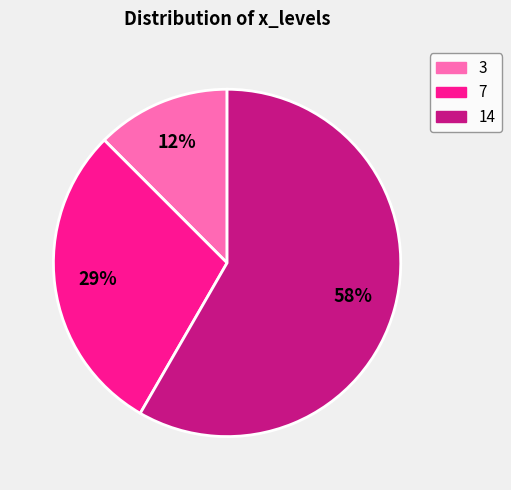

Which slice is the smallest?

3